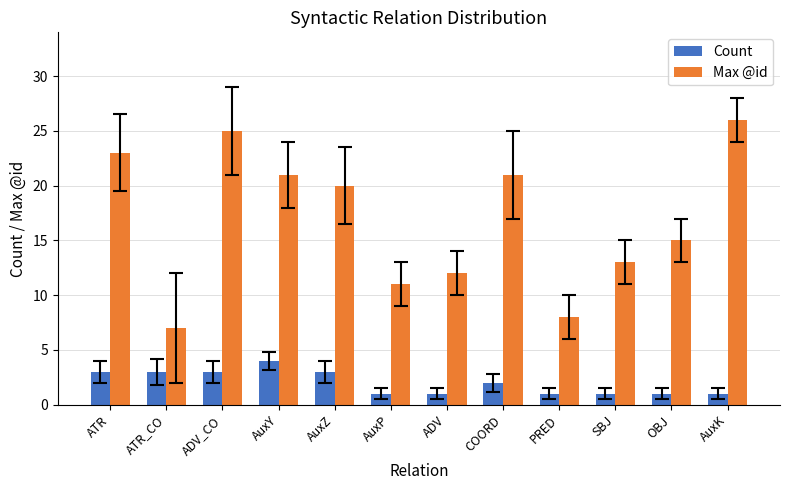

Rank the series at AuxP from highest to lowest value.

Max @id, Count